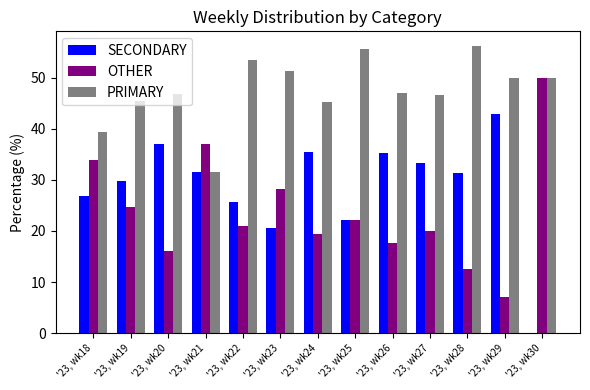

What is the highest value of the SECONDARY series?

42.9